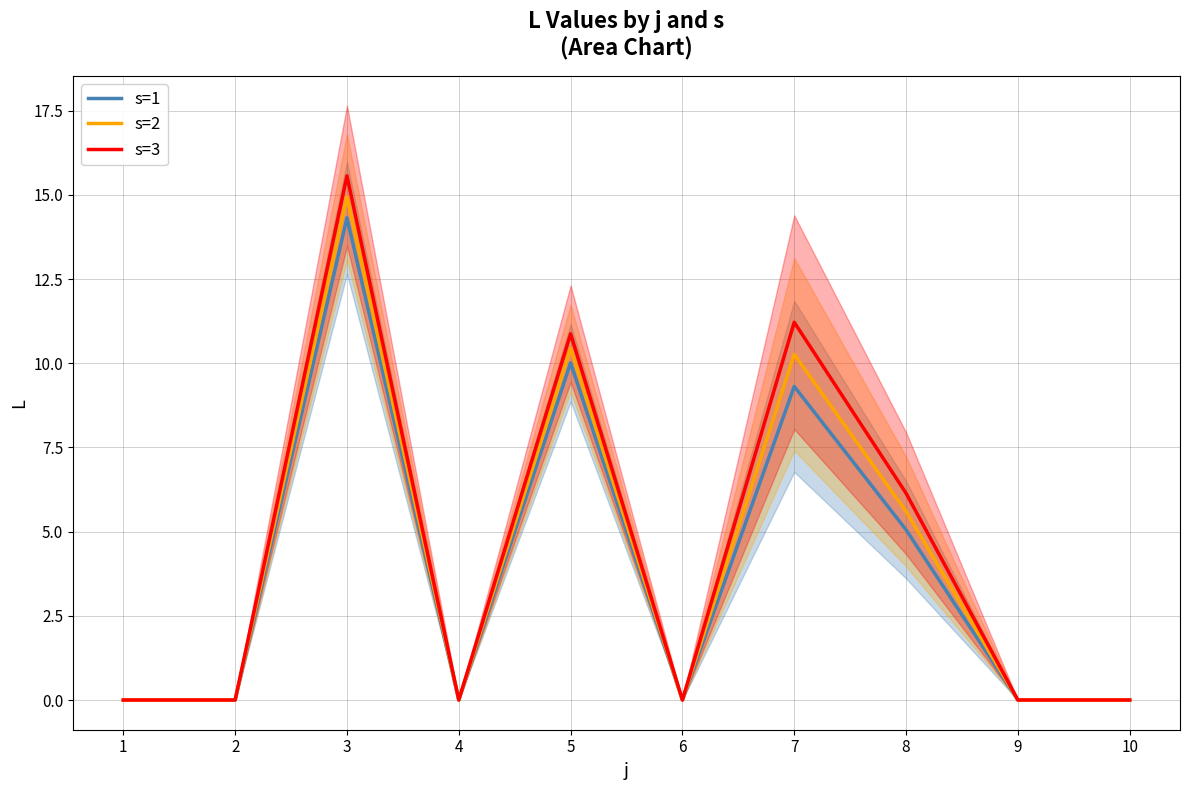

How many lines are shown in the chart?

3